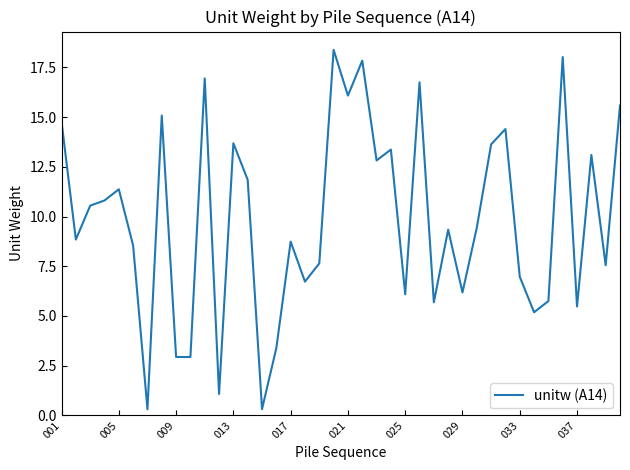

What is the difference between the maximum and minimum values?

18.1